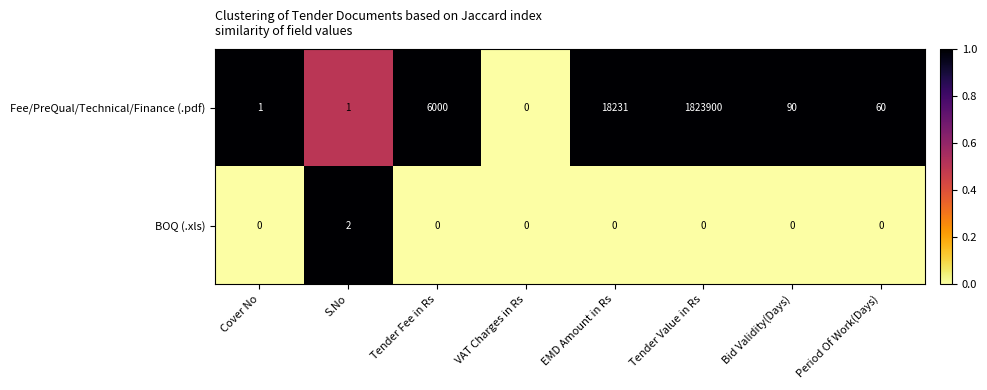

Which series has the largest range (max minus min)?

Fee/PreQual/Technical/Finance (.pdf)